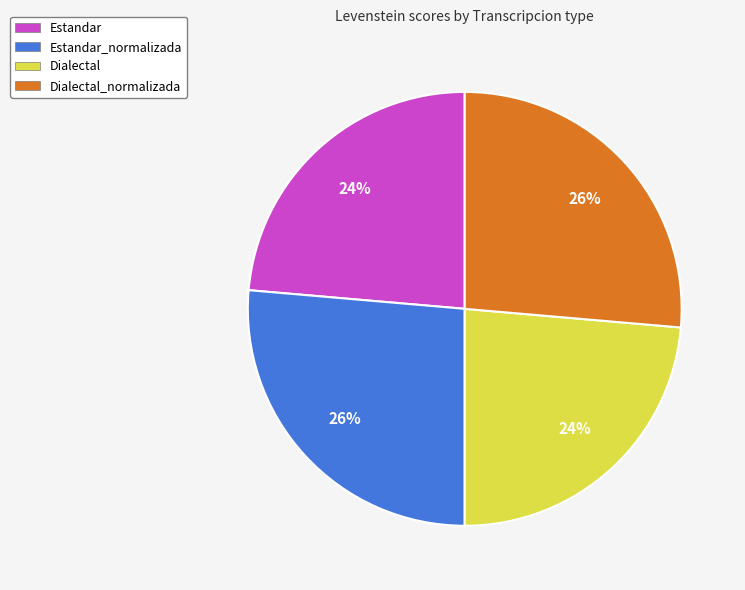

To the nearest percent, what is the average slice percentage?

25%